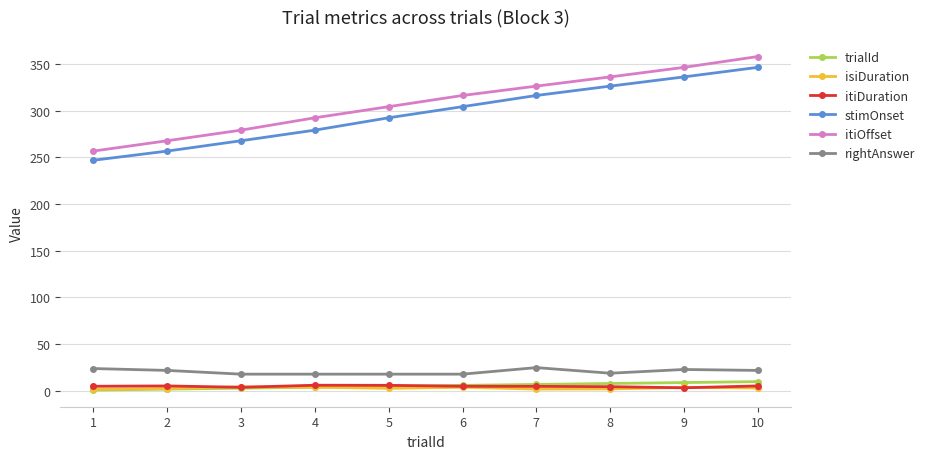

How many trialId values are between 3 and 8?

6